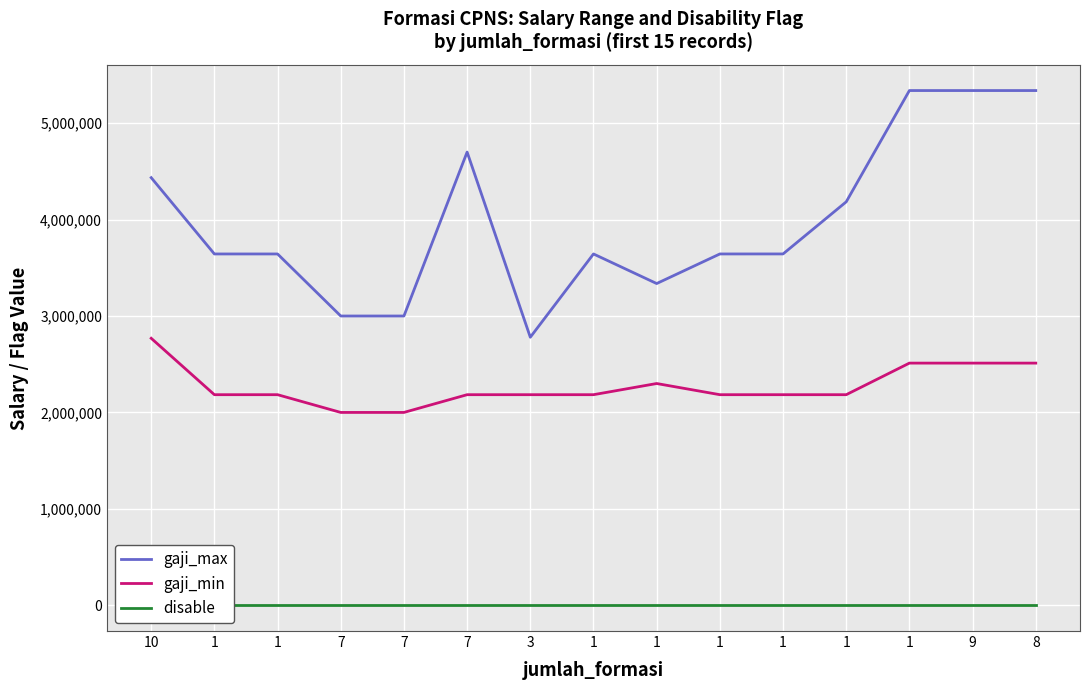

True or false: gaji_max has a value of 6254346 at 7.

False